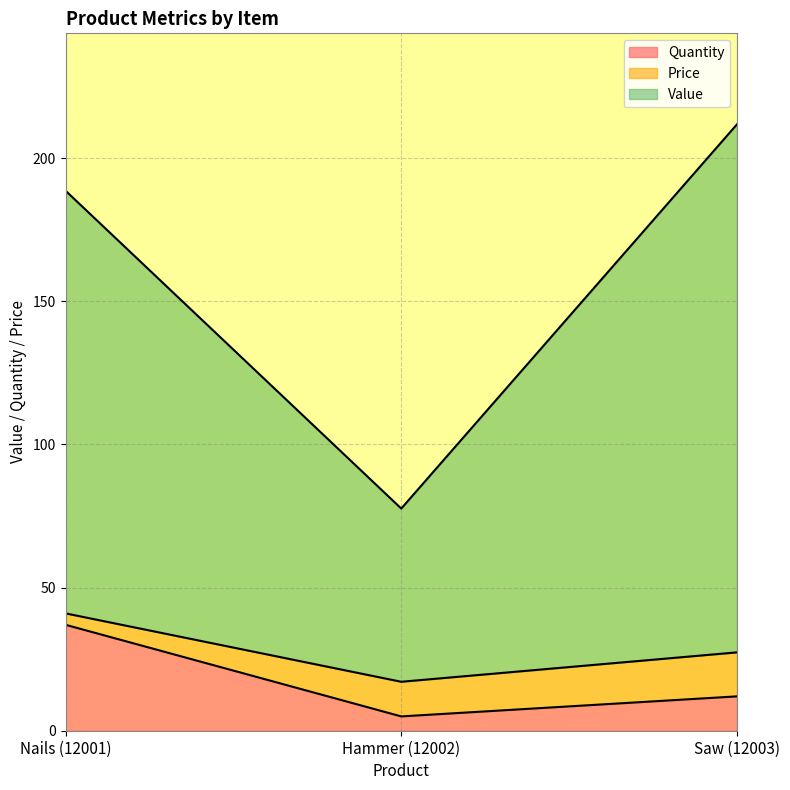

What is the total value across all series at Nails (12001)?

188.6